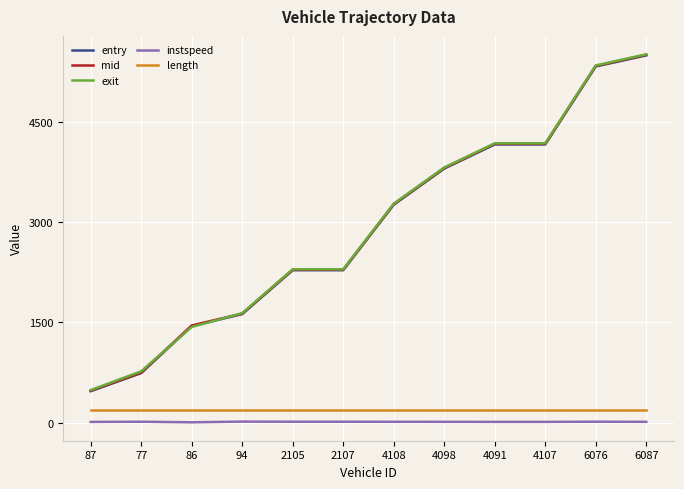

At which category is the sum across all series the highest?

6087